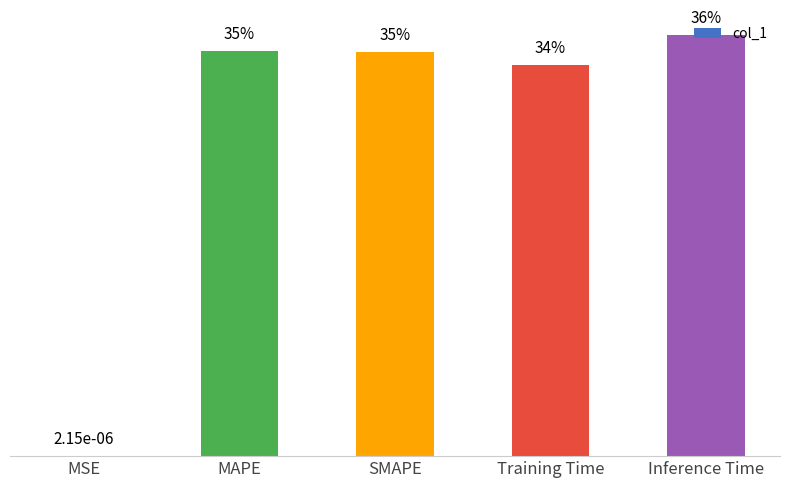

At which category does the chart reach its minimum across all series?

MSE